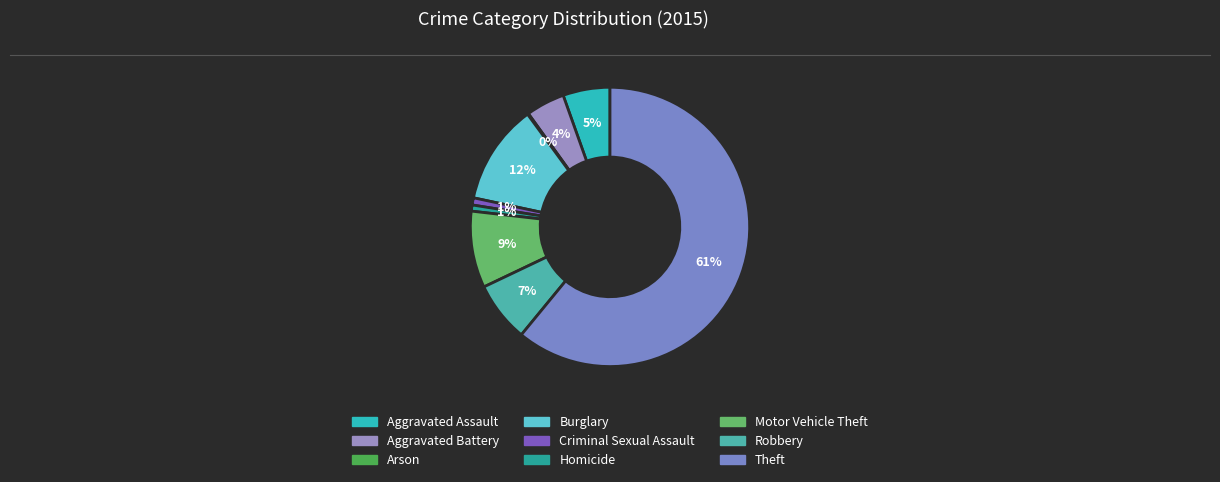

What percentage is the Theft slice, to the nearest percent?

61%